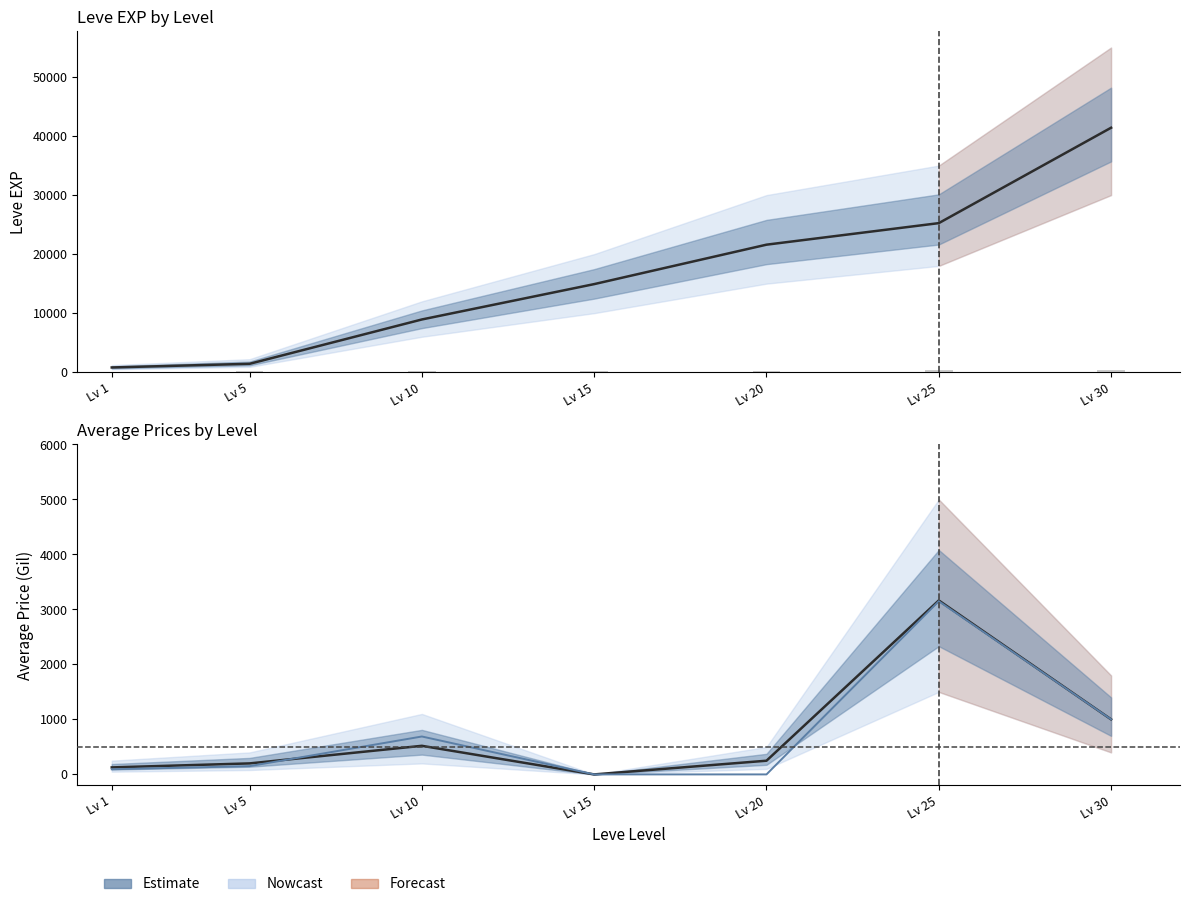

The value of Leve EXP at Lv 10 is 3367.2. True or false?

False